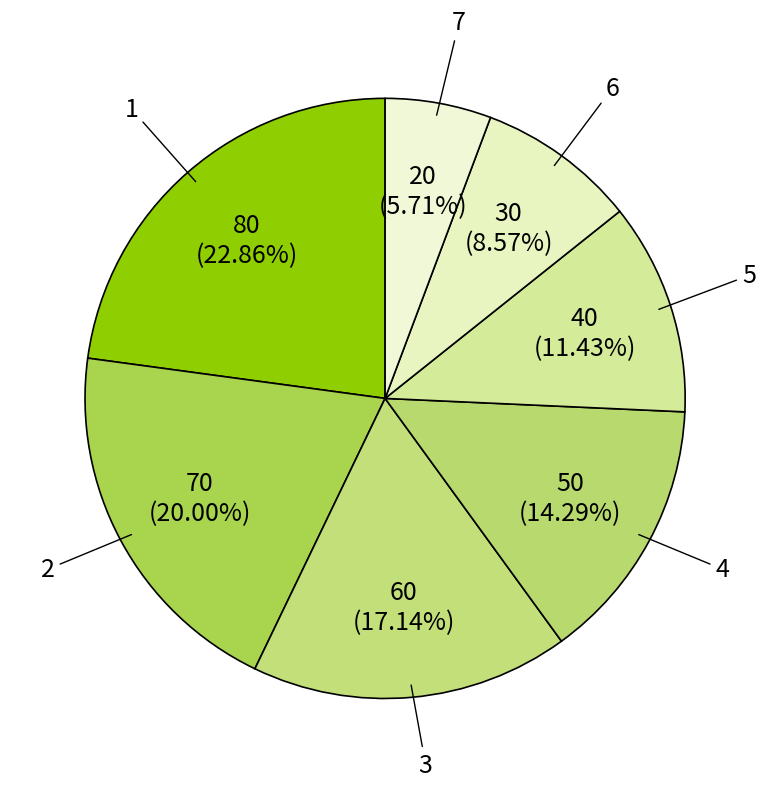

Which slice is the smallest?

7